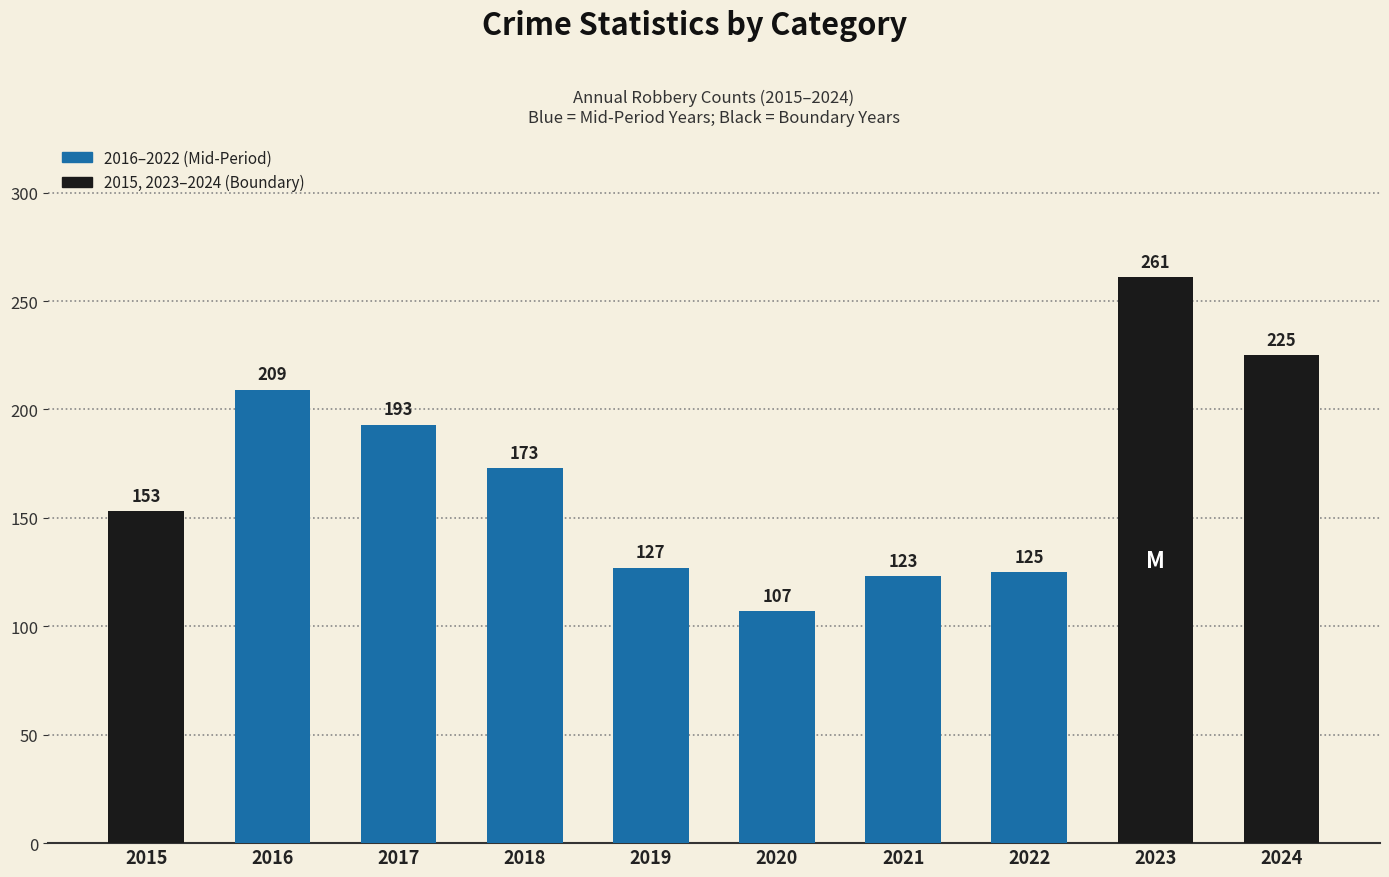

What is the minimum value shown in the chart?

107